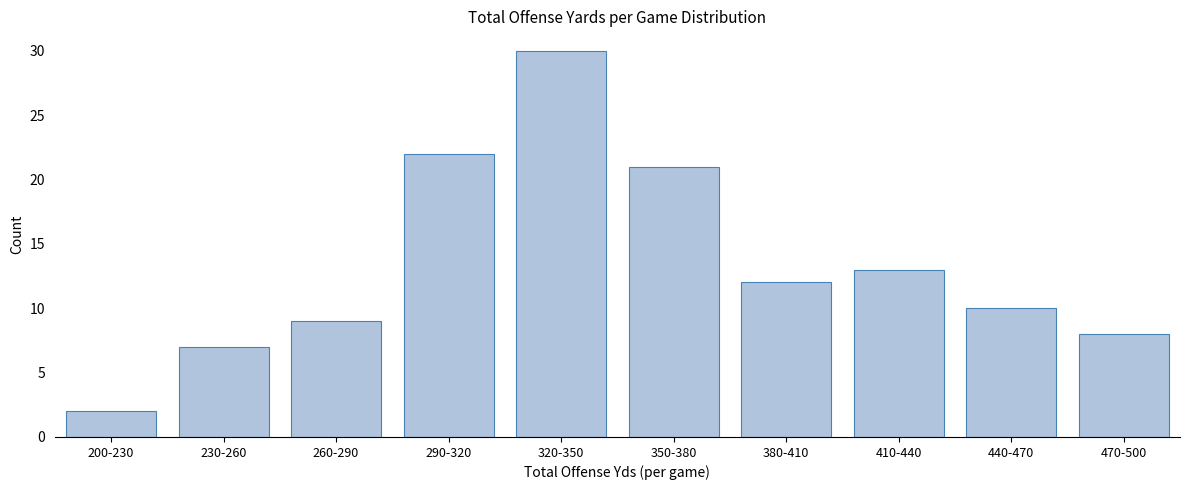

Reading left to right, what are all the values shown in this chart?

200-230=2	230-260=7	260-290=9	290-320=22	320-350=30	350-380=21	380-410=12	410-440=13	440-470=10	470-500=8